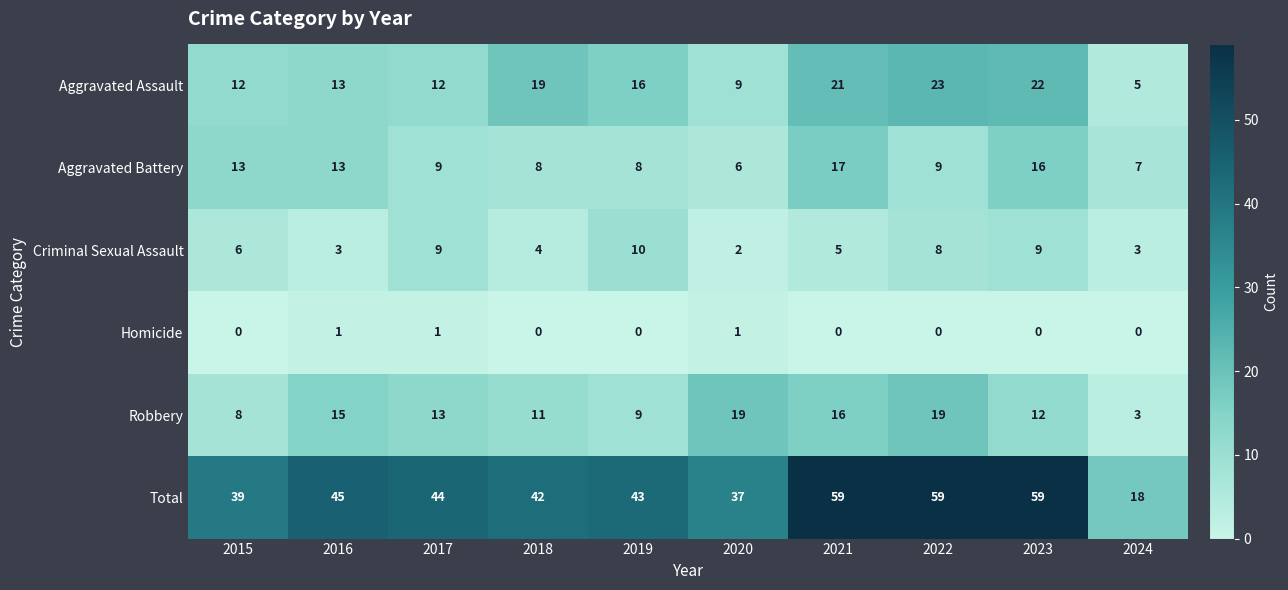

What is the total value across all series at 2021?

118